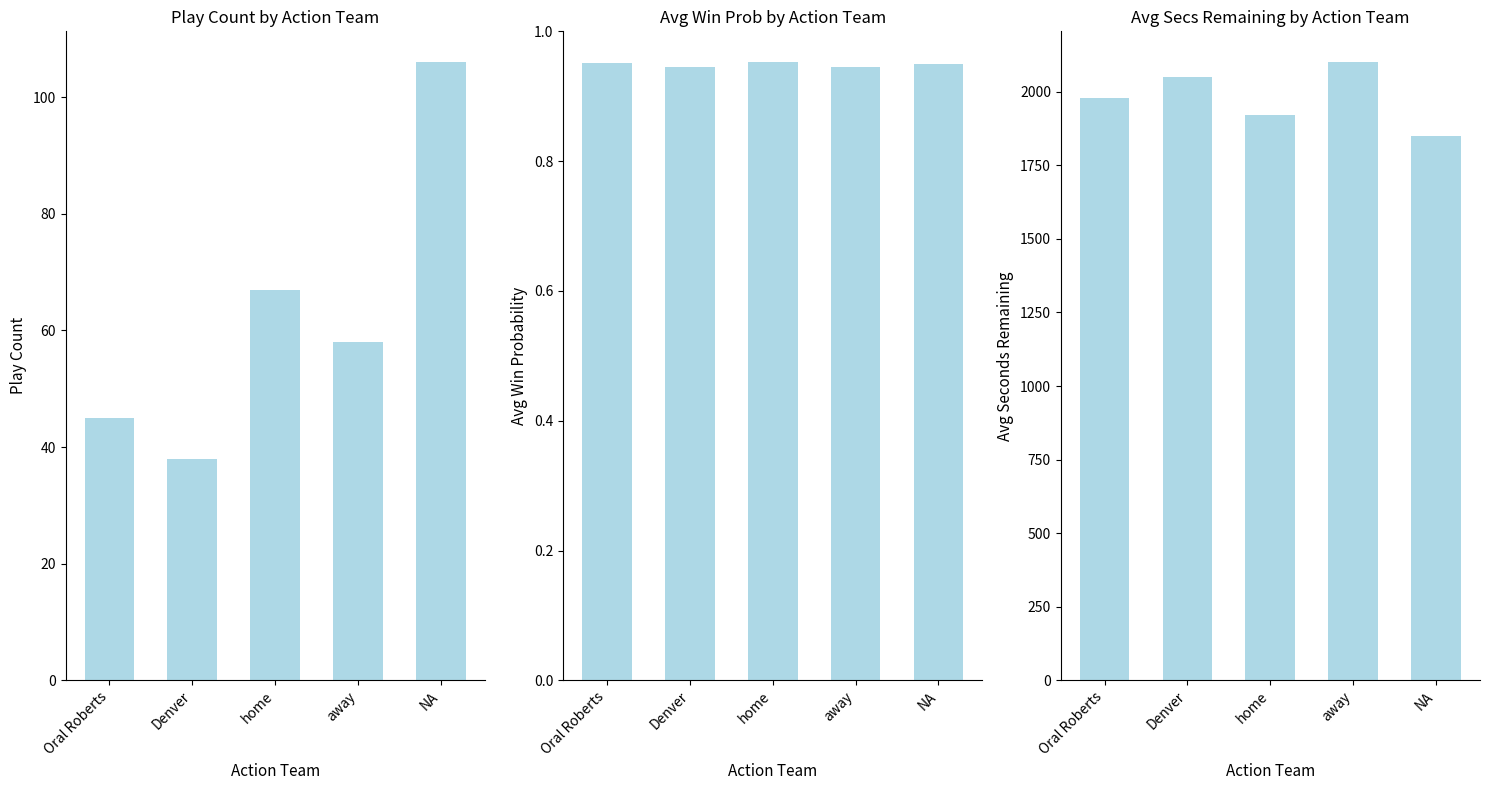

At how many categories does at least one series exceed 195?

5